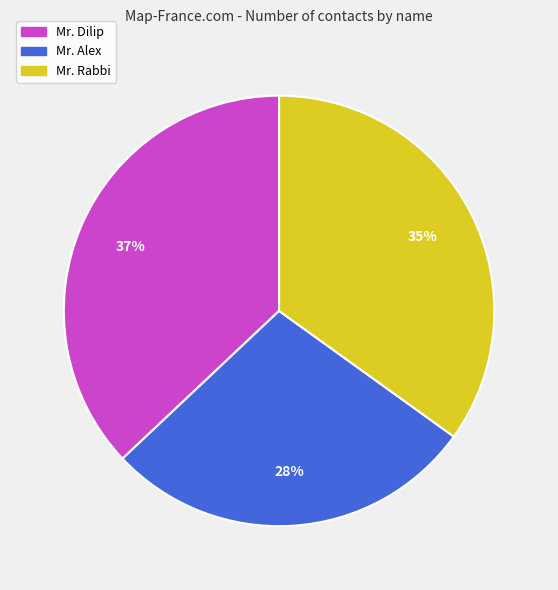

What is the ratio of the value at Mr. Dilip to the value at Mr. Rabbi?

1.1